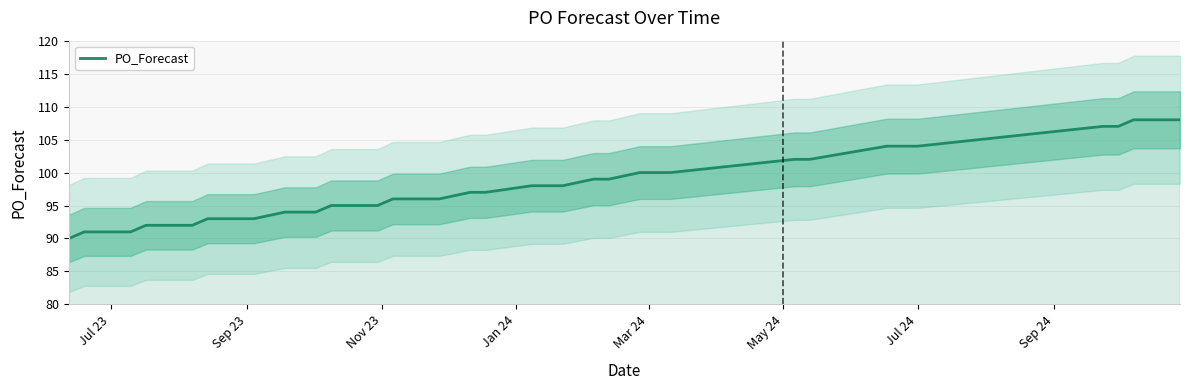

What is the maximum value for PO_Forecast?

108